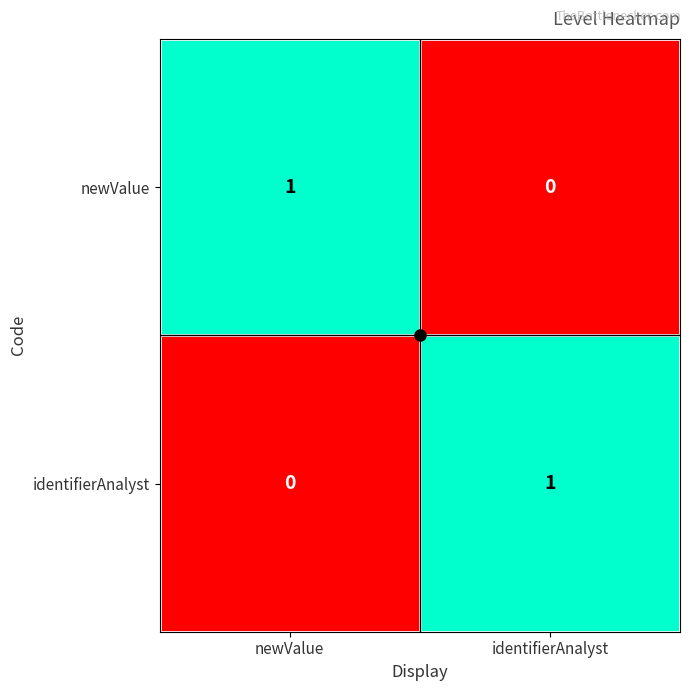

Is the value of identifierAnalyst at newValue greater than the value of newValue at newValue?

No